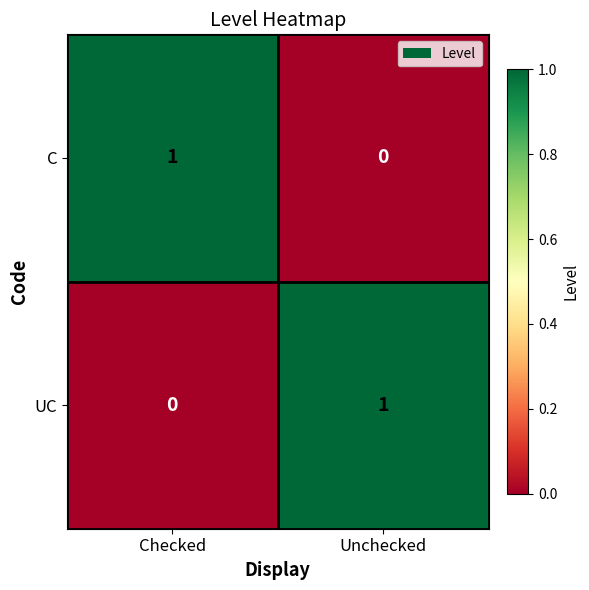

How many series are shown in this chart?

2